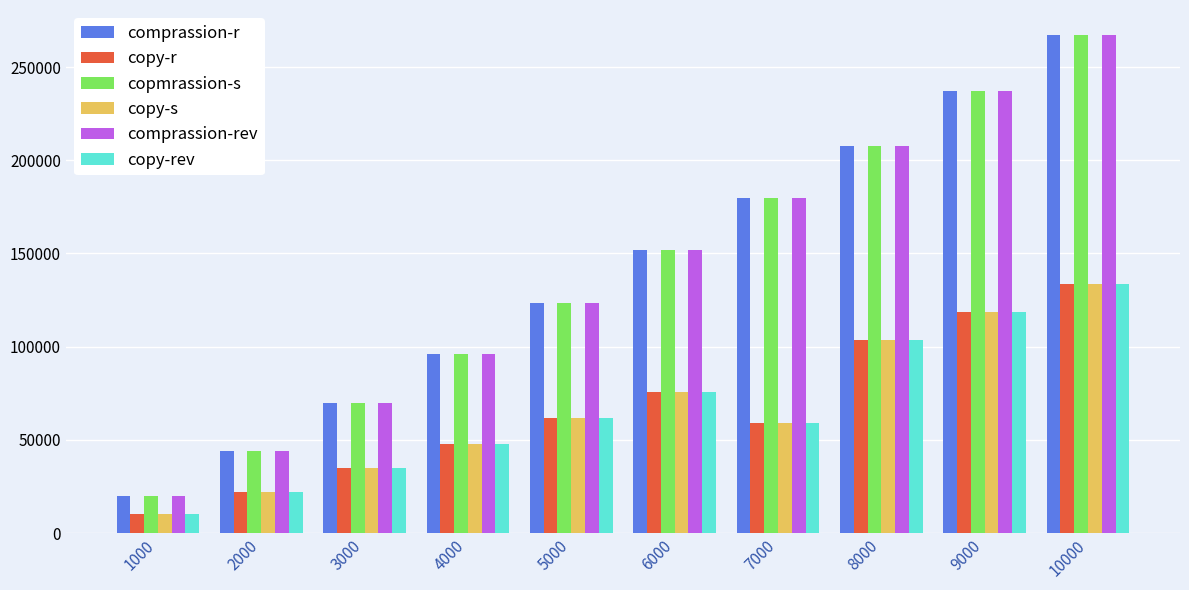

Is the value of copy-r at 3000 greater than the value of copy-s at 9000?

No